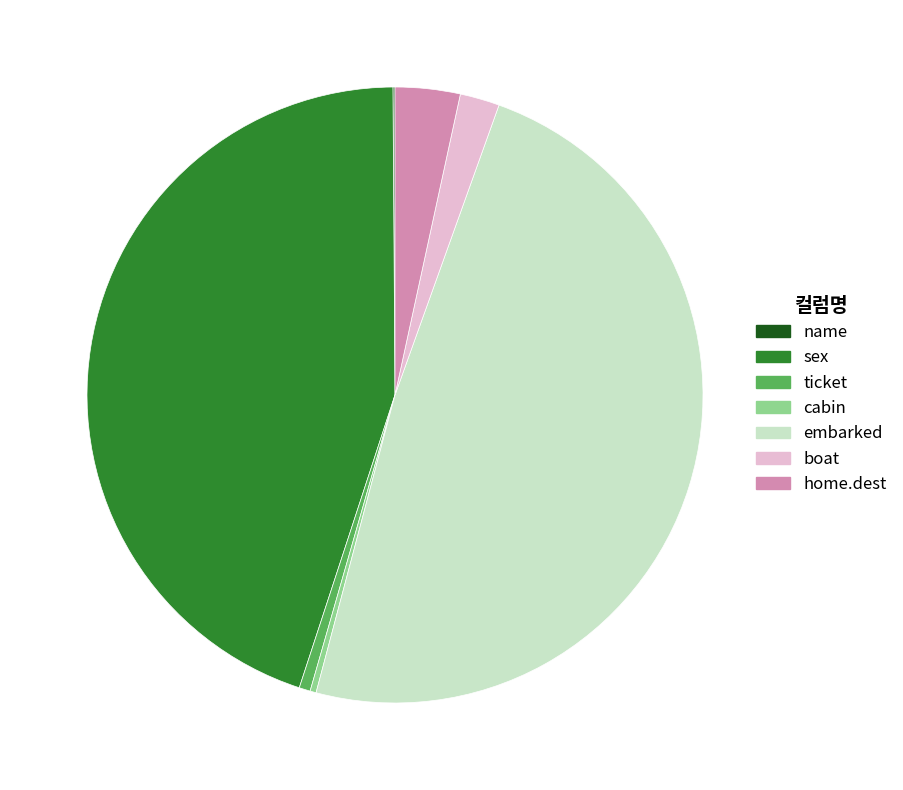

Do cabin and embarked together represent more than half of the pie?

No